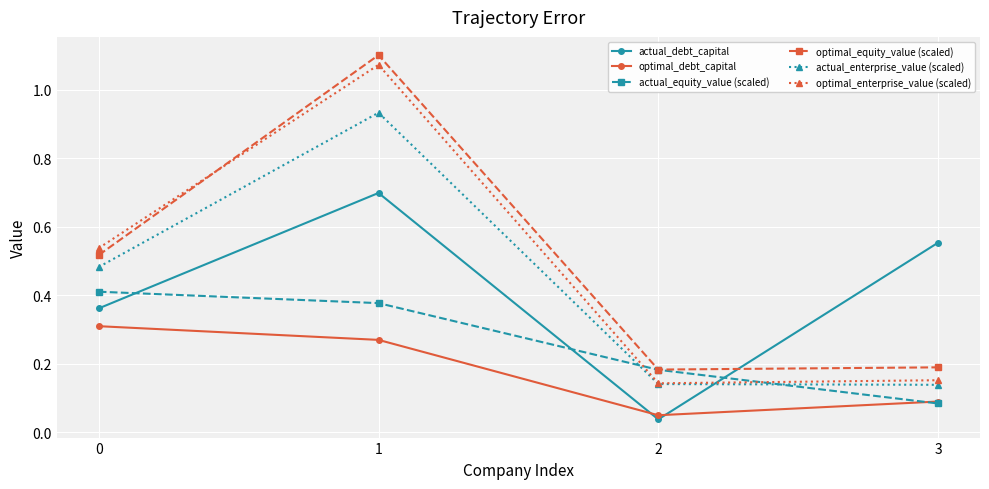

Between 2 and 3, which series saw the biggest shift?

actual_debt_capital